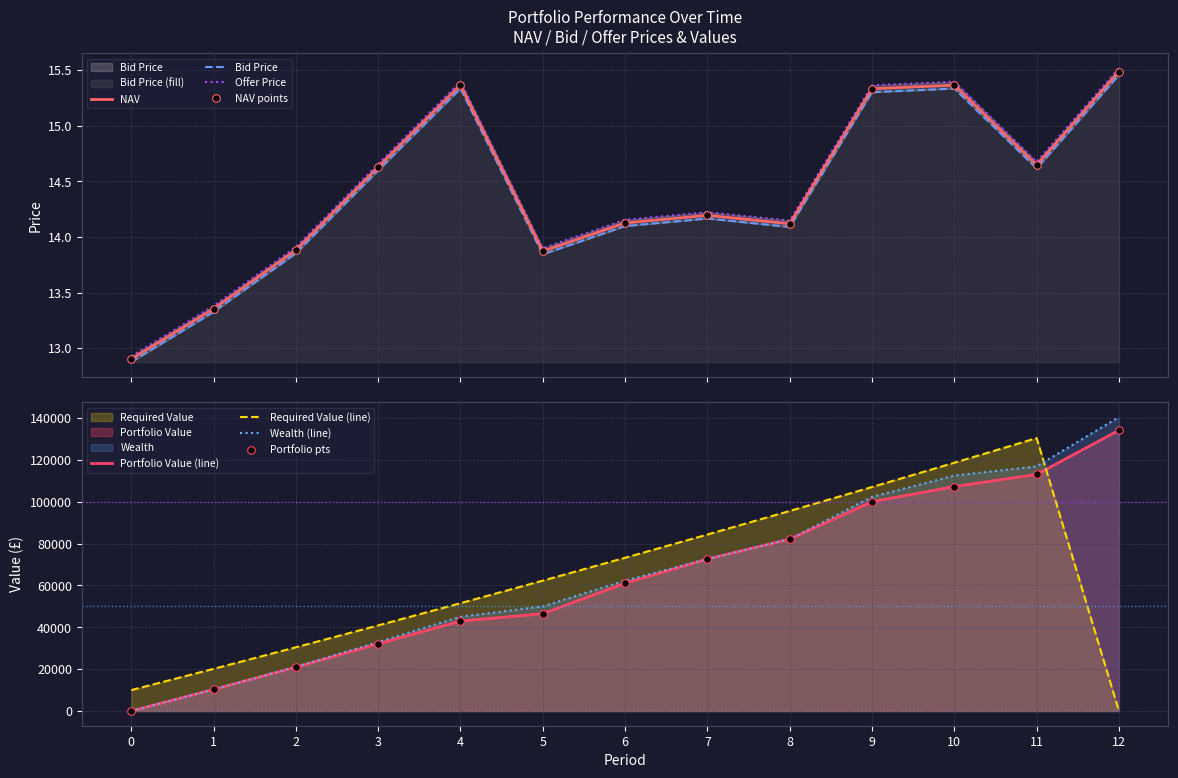

What are all the series names shown in the legend?

NAV, Bid Price, Offer Price, Portfolio Value, Required Value, Wealth